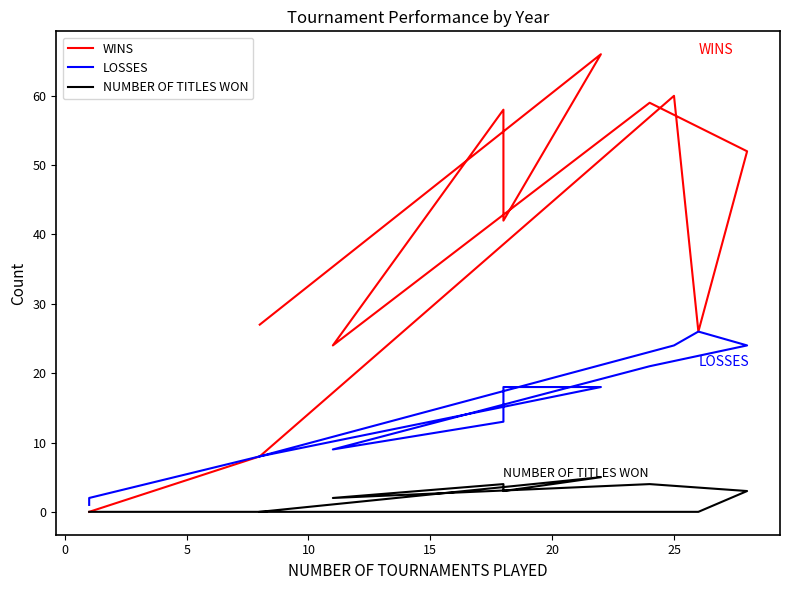

How many lines are shown in the chart?

3